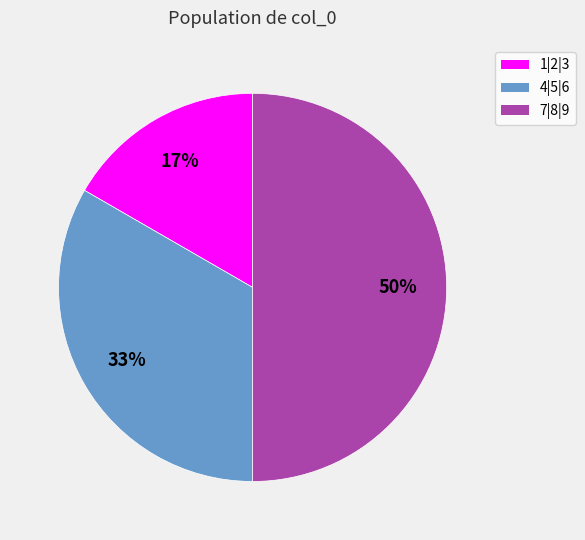

Which has a higher value, 1|2|3 or 4|5|6?

4|5|6